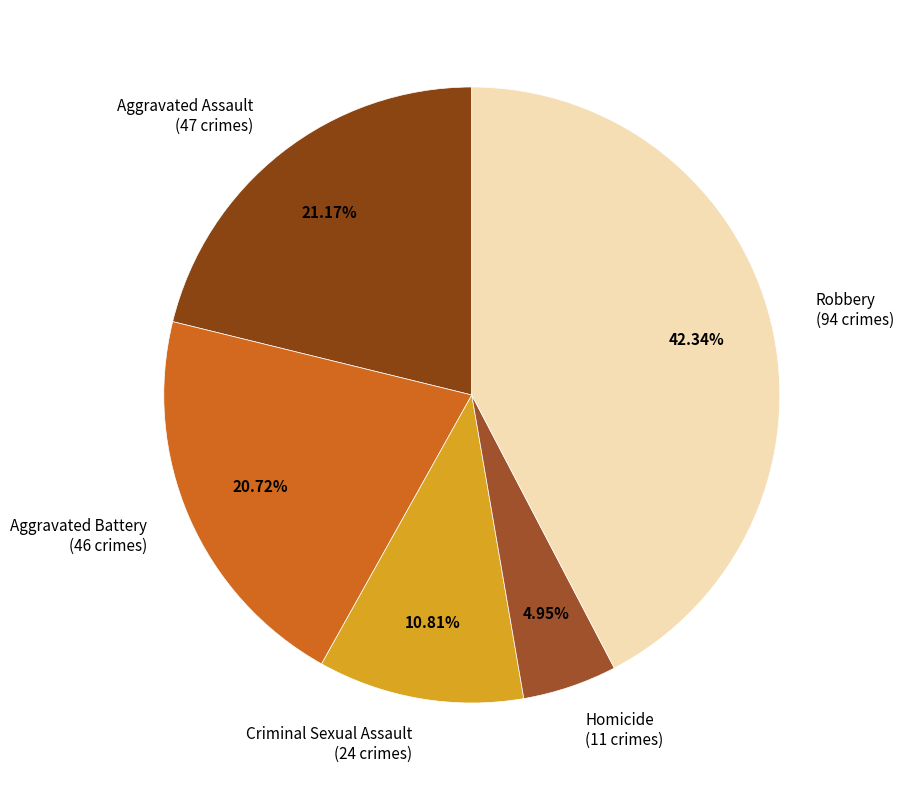

Which slice is the smallest?

Homicide